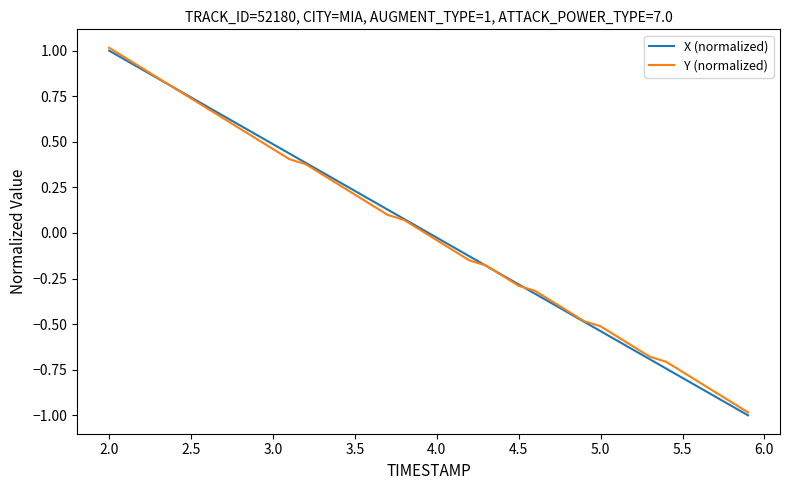

How many positive values does the X (normalized) series have?

20